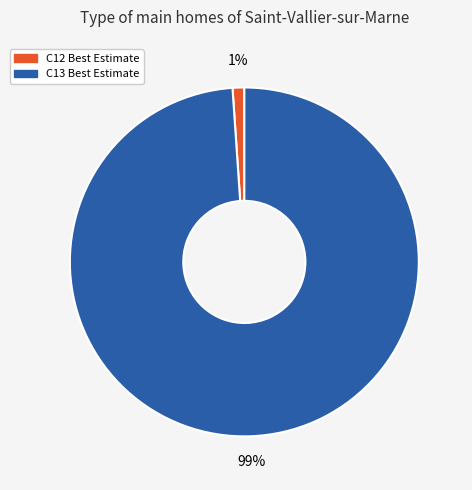

Which slice represents more than half of the pie?

C13 Best Estimate